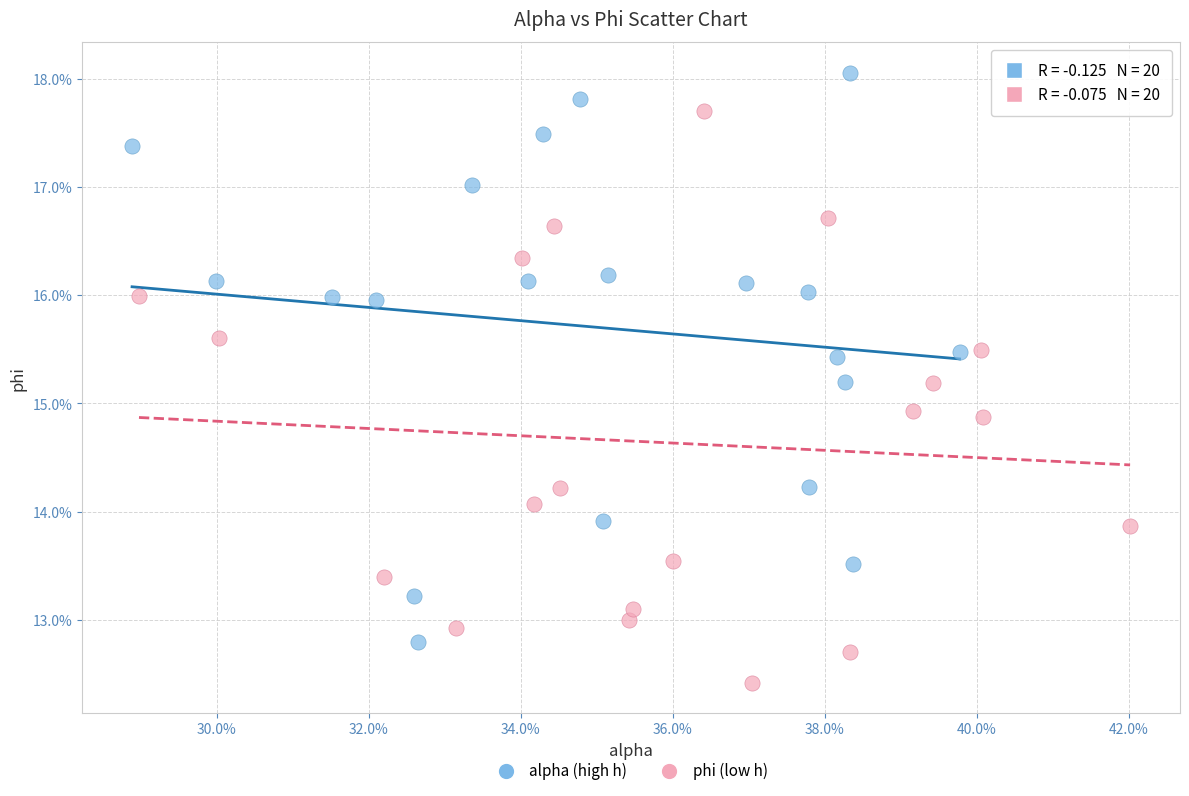

What are all the series names shown in the legend?

alpha (high h), phi (low h)